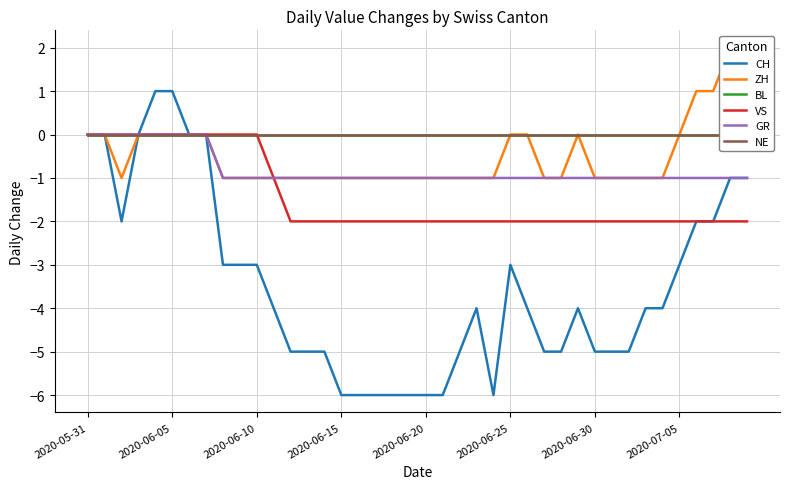

The value of CH at 29 is -7. True or false?

False